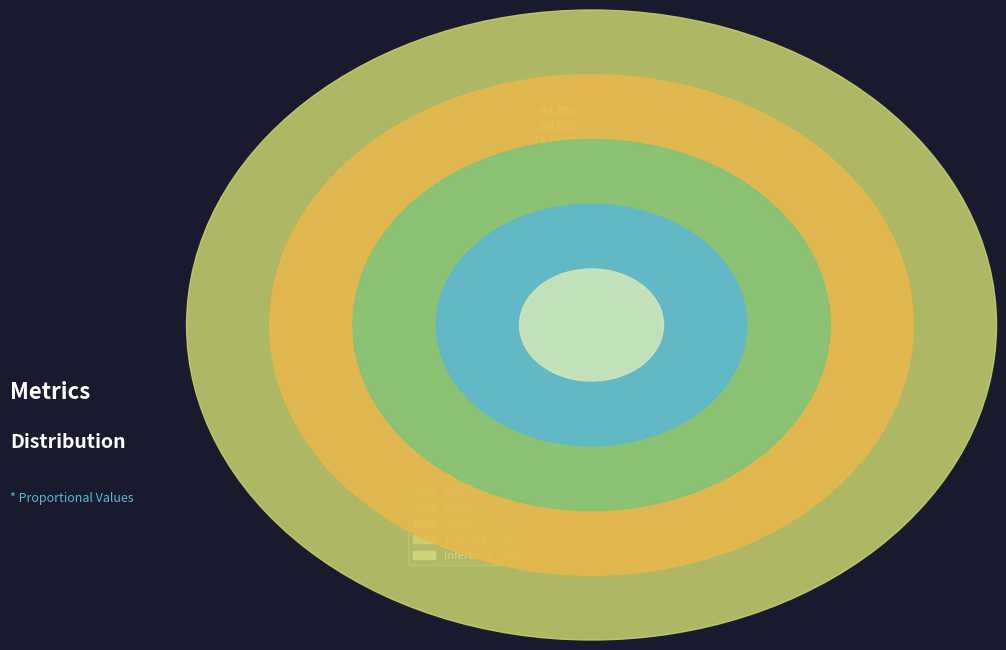

To the nearest percent, what percentage of the pie is SMAPE?

44%